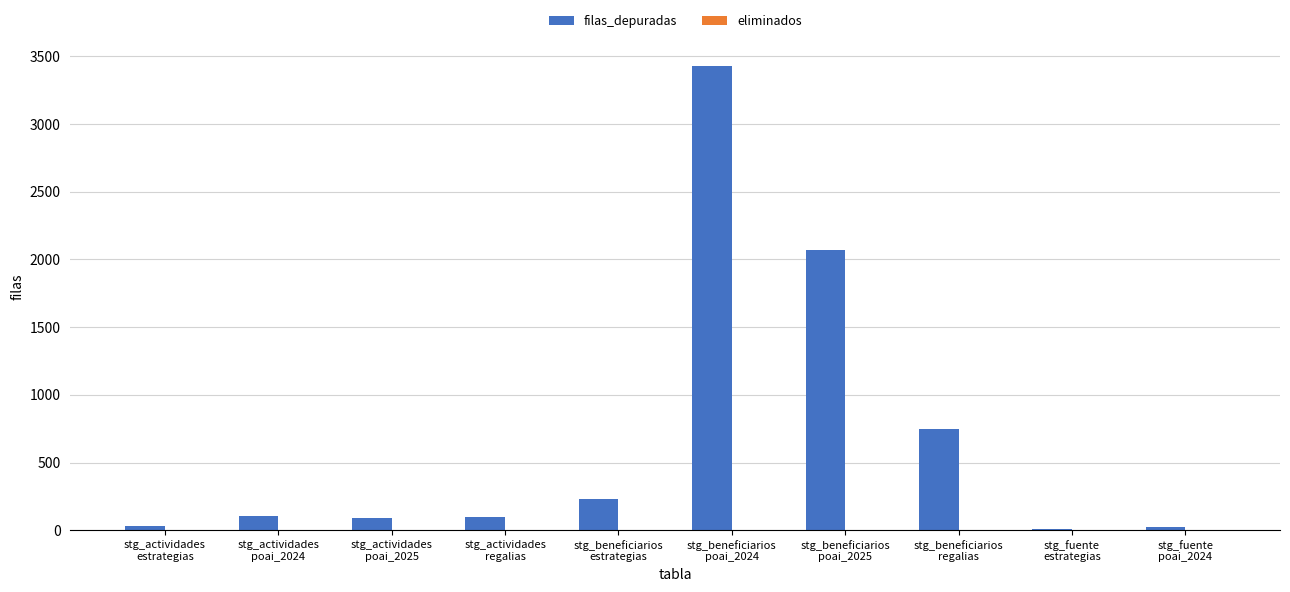

What is the maximum value shown in the chart?

3429